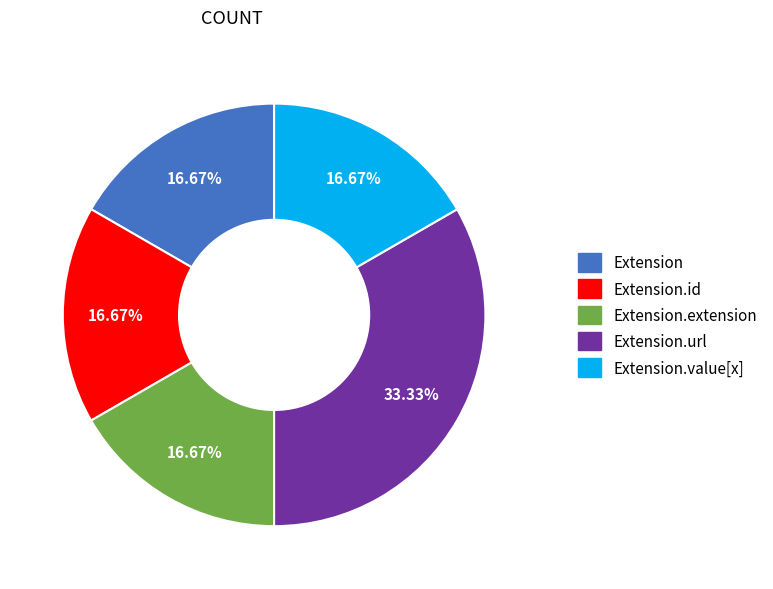

What is the largest slice in the pie chart?

Extension.url